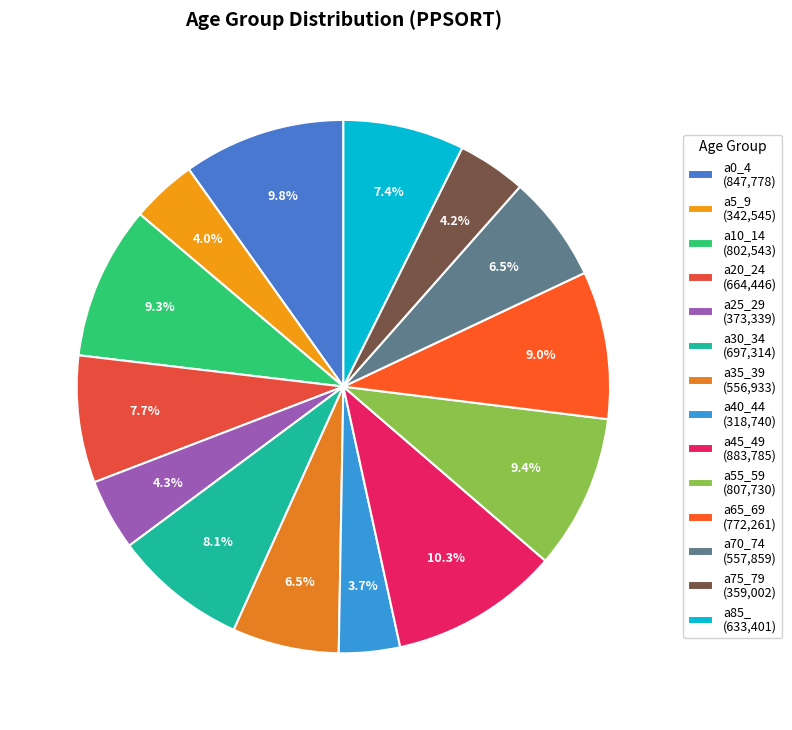

Which slice is the smallest?

a40_44